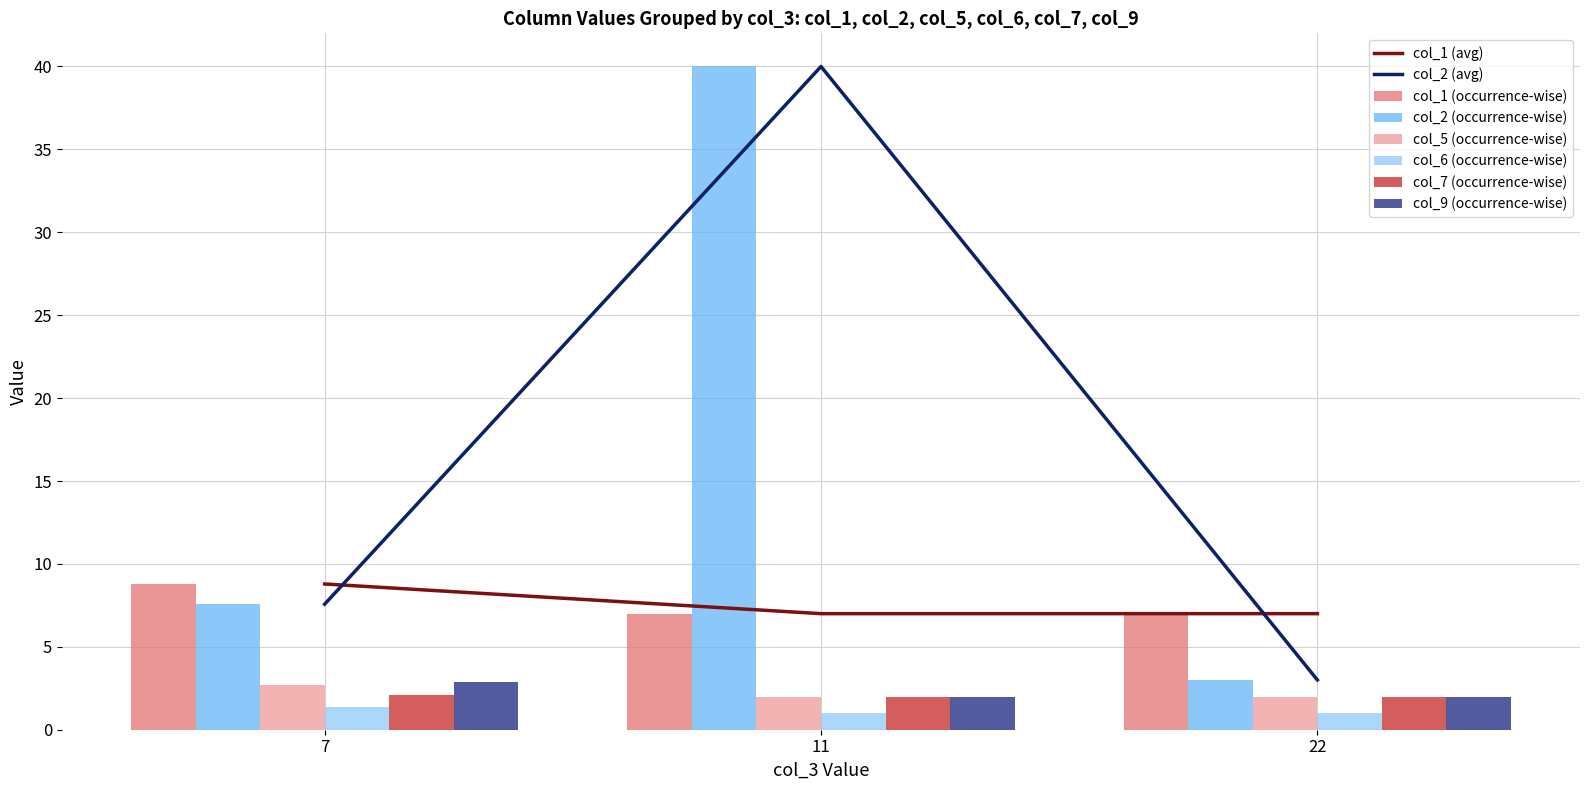

At how many categories does at least one series exceed 39?

1